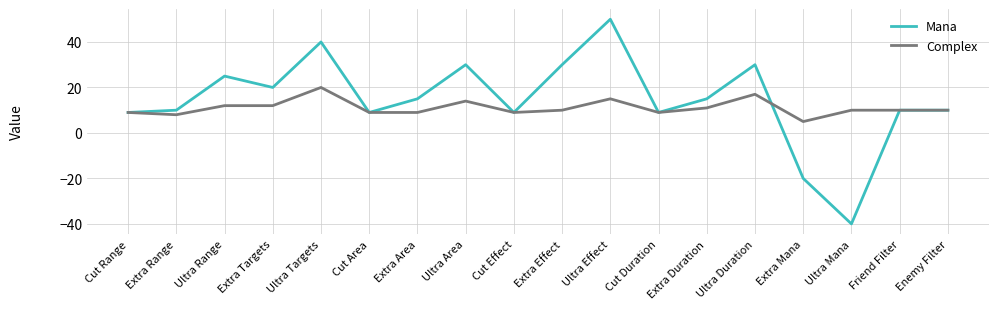

True or false: Mana and Complex intersect in this chart.

True